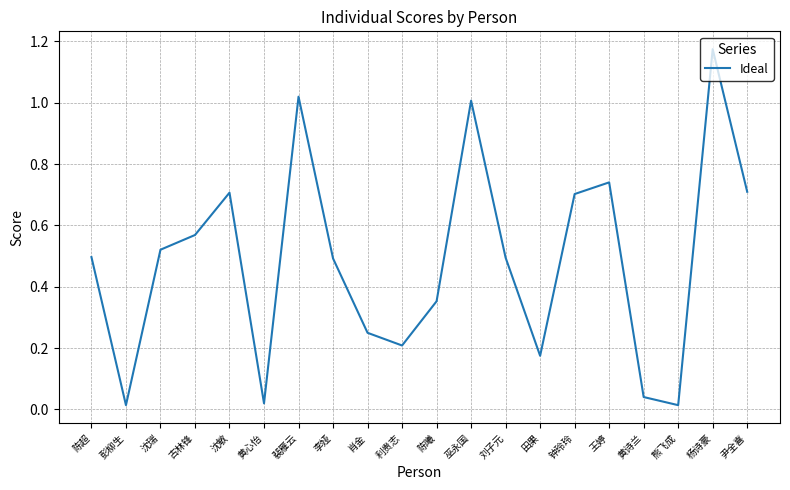

At which category does the chart reach its peak across all series?

杨诗豪